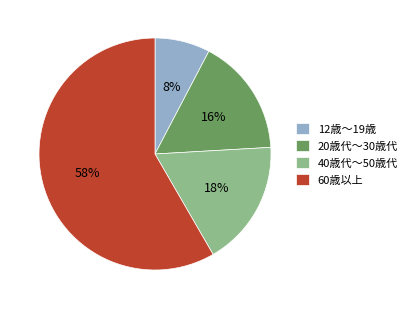

What is the largest slice in the pie chart?

60歳以上